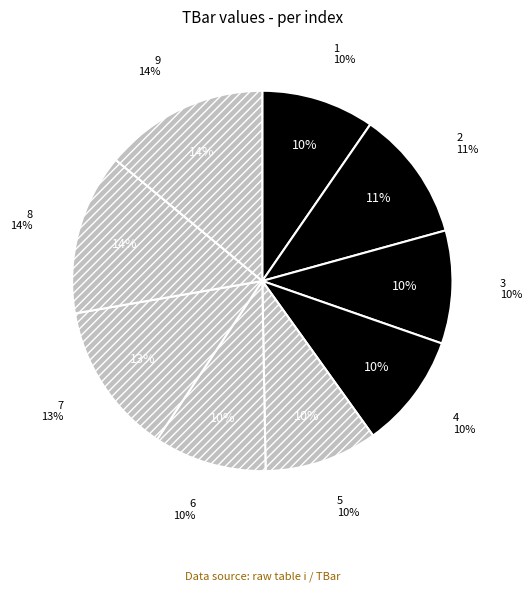

What percentage is the 4 slice, to the nearest percent?

10%